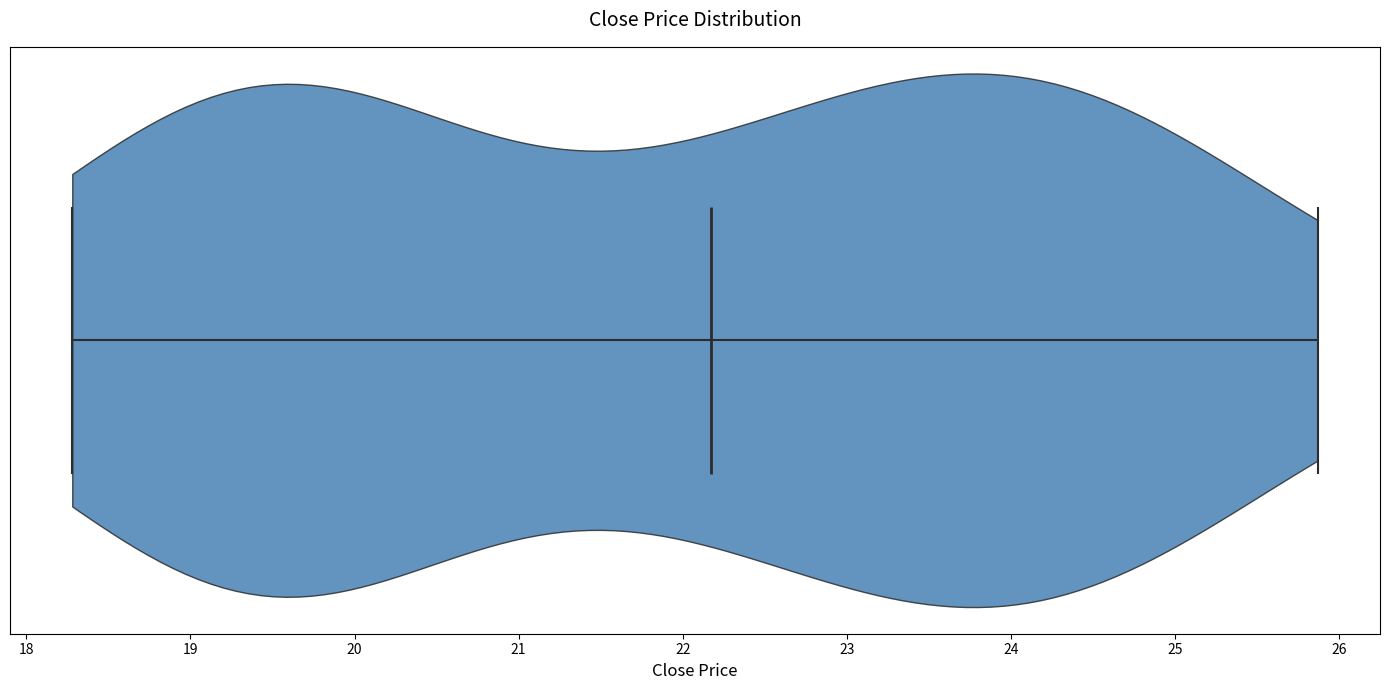

What is the highest point the violin reaches on the x-axis? The values are not printed on the chart, so give them approximately, as read against the axis.

25.9